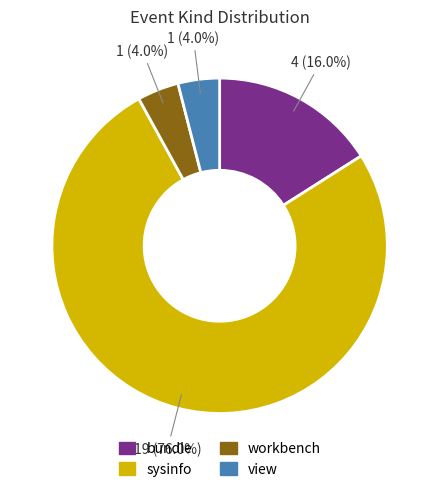

Is there a majority slice in this chart?

Yes